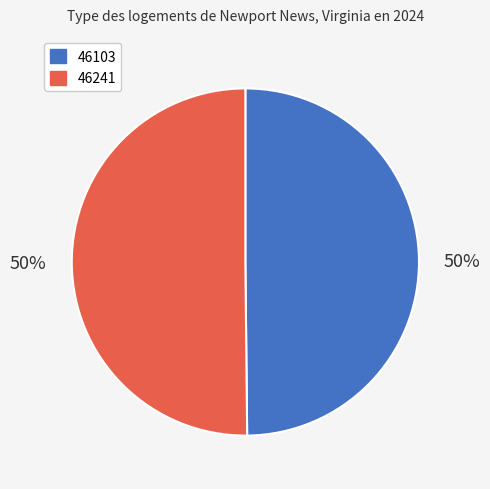

Approximately how many times larger is the value at 46103 compared to 46241?

1.0